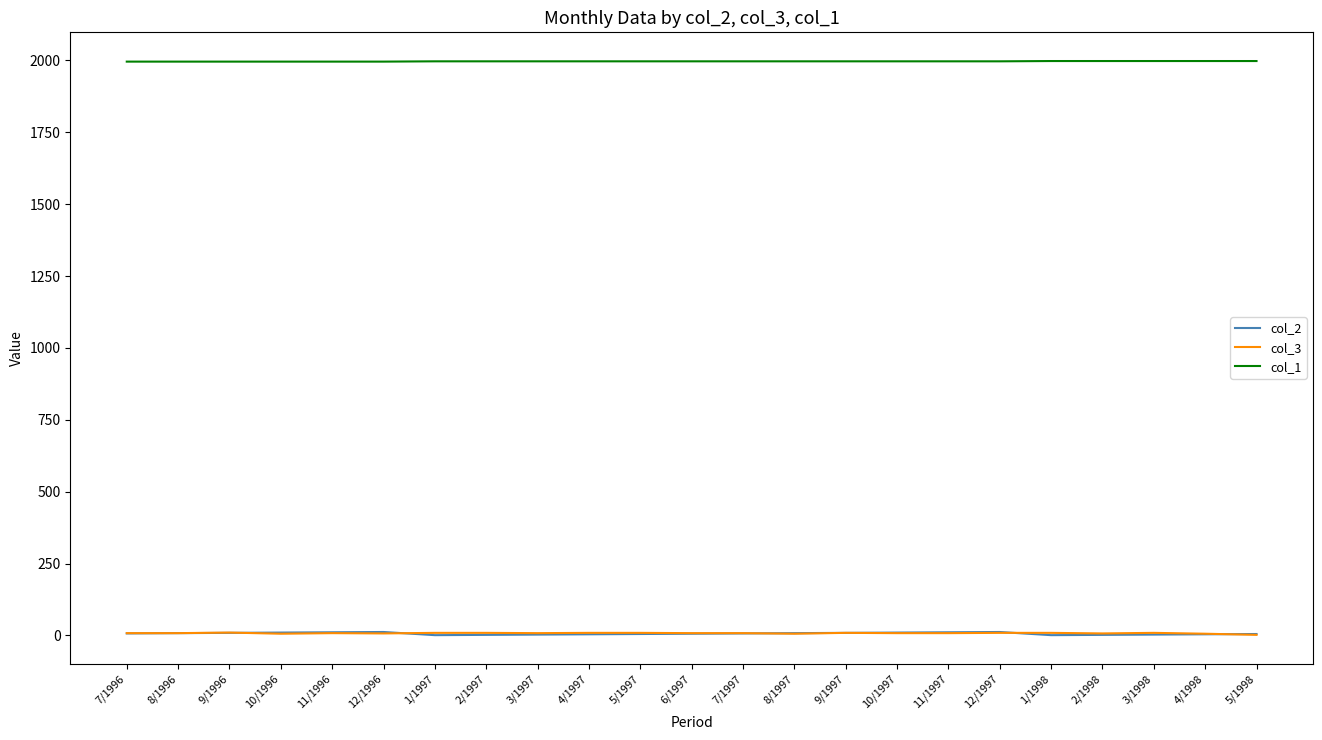

What is the difference between the maximum and minimum values in the col_1 series?

2